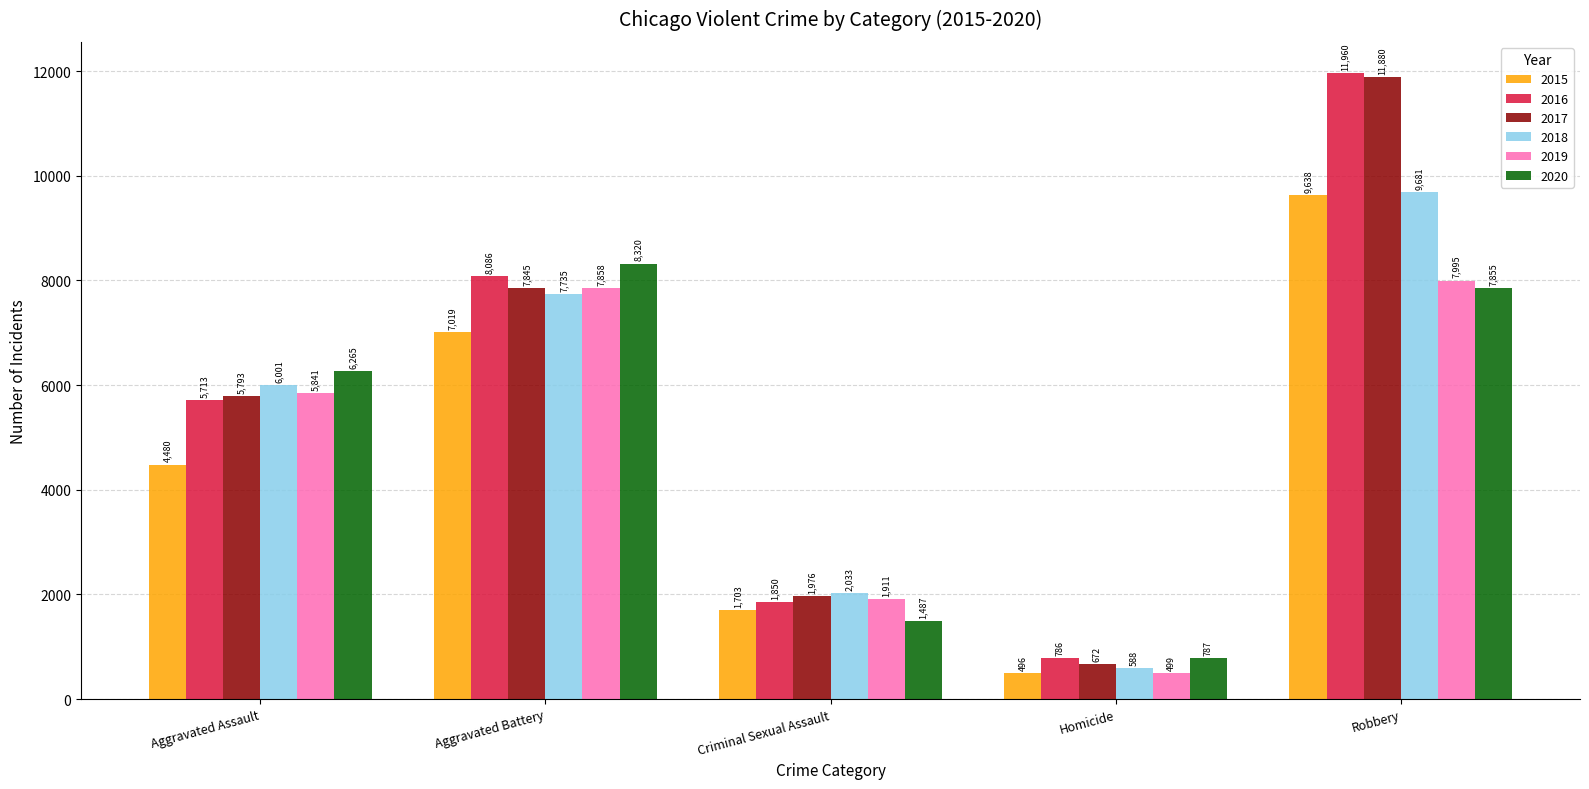

What is the difference between the highest and lowest values at Aggravated Assault?

1785